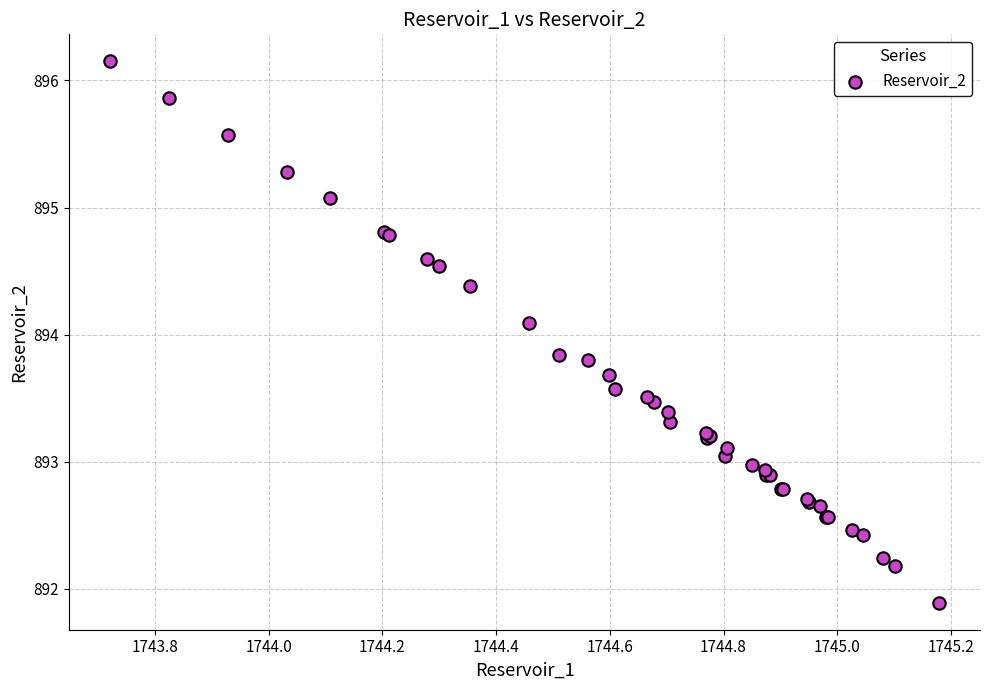

What Y value in the scatter plot is closest to 894?

894.1